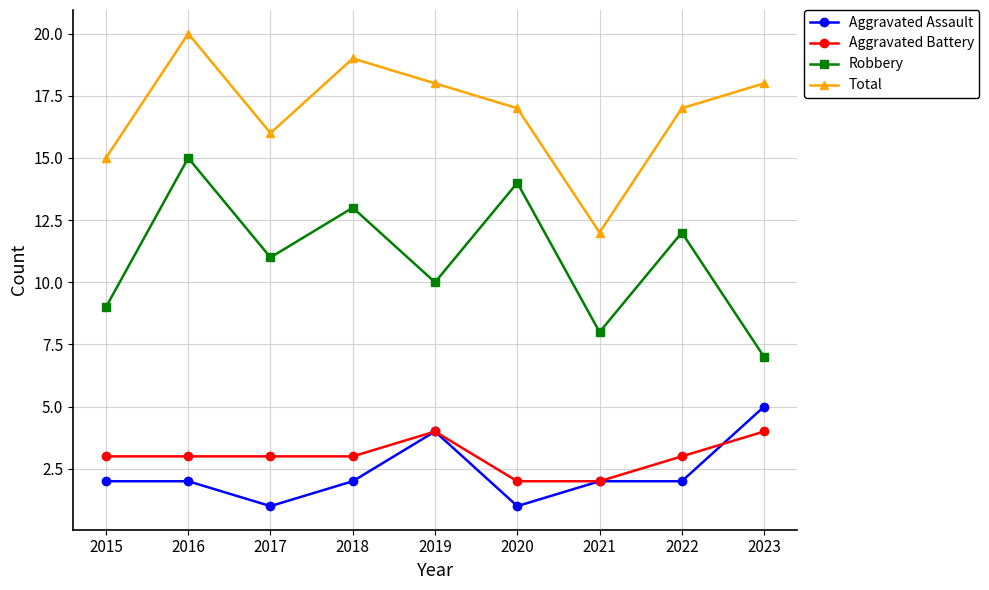

What is the approximate value of Aggravated Battery at 2016?

3